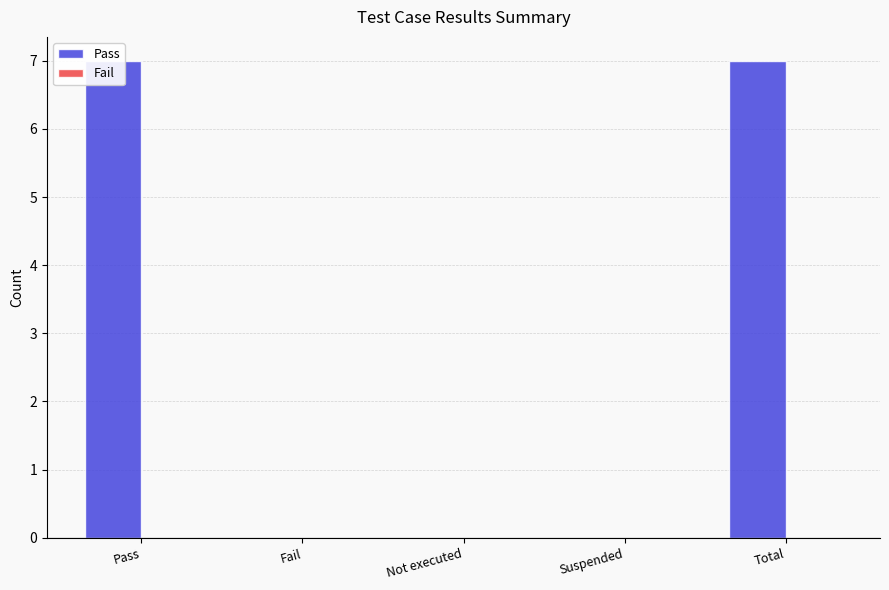

Rank the categories by Fail value from highest to lowest.

Pass, Fail, Not executed, Suspended, Total